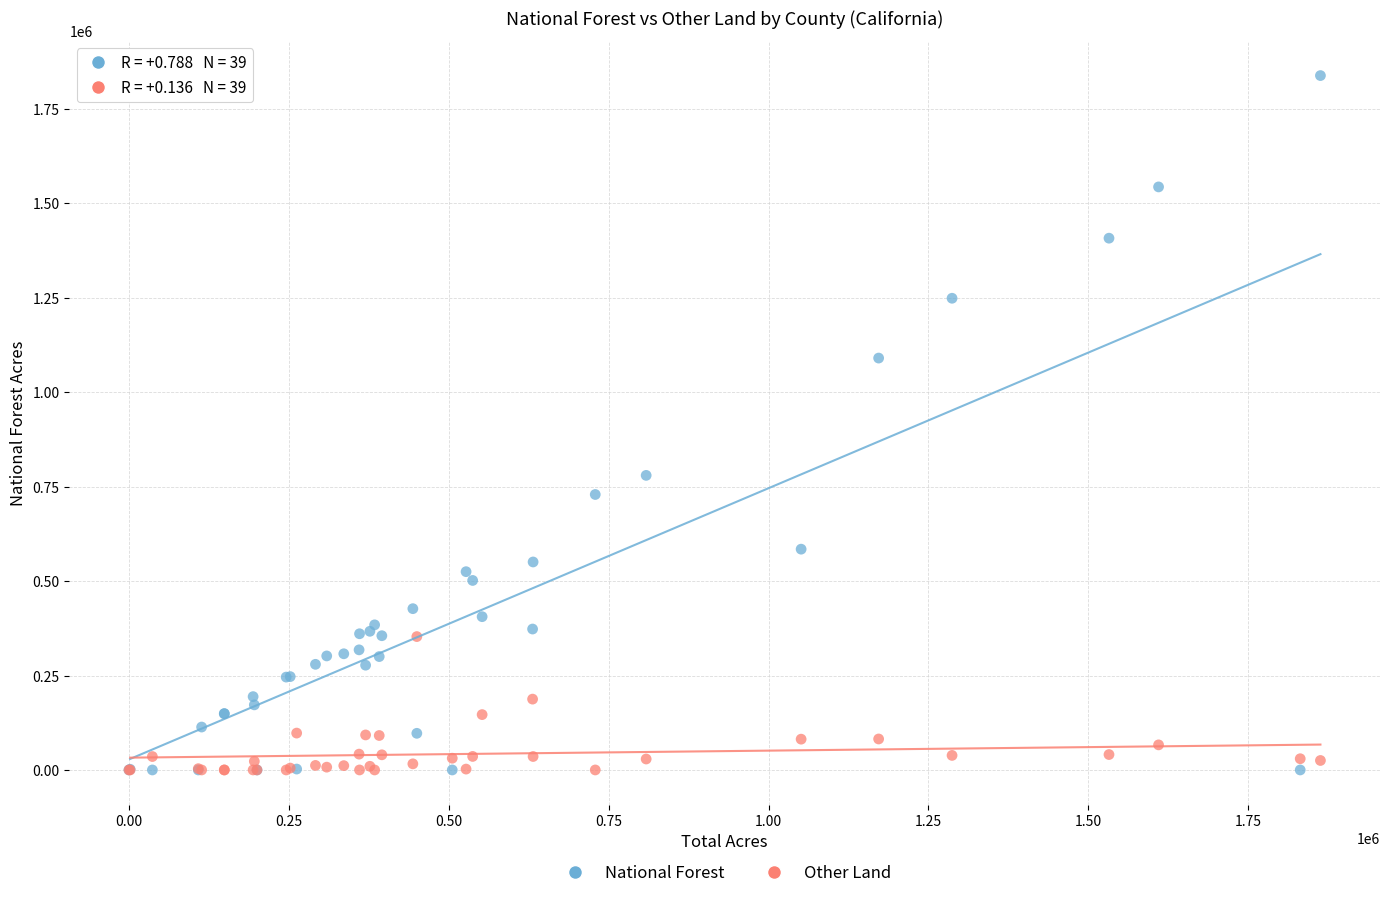

In the National Forest series, what Y value is closest to 918950?

779700